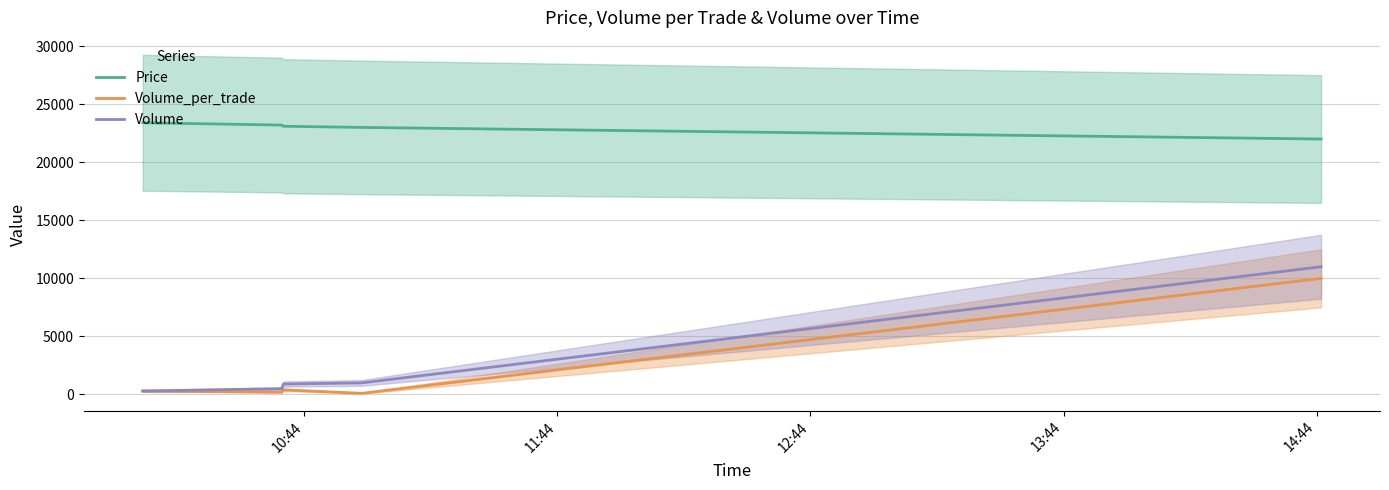

What is the maximum value for Price?

23400